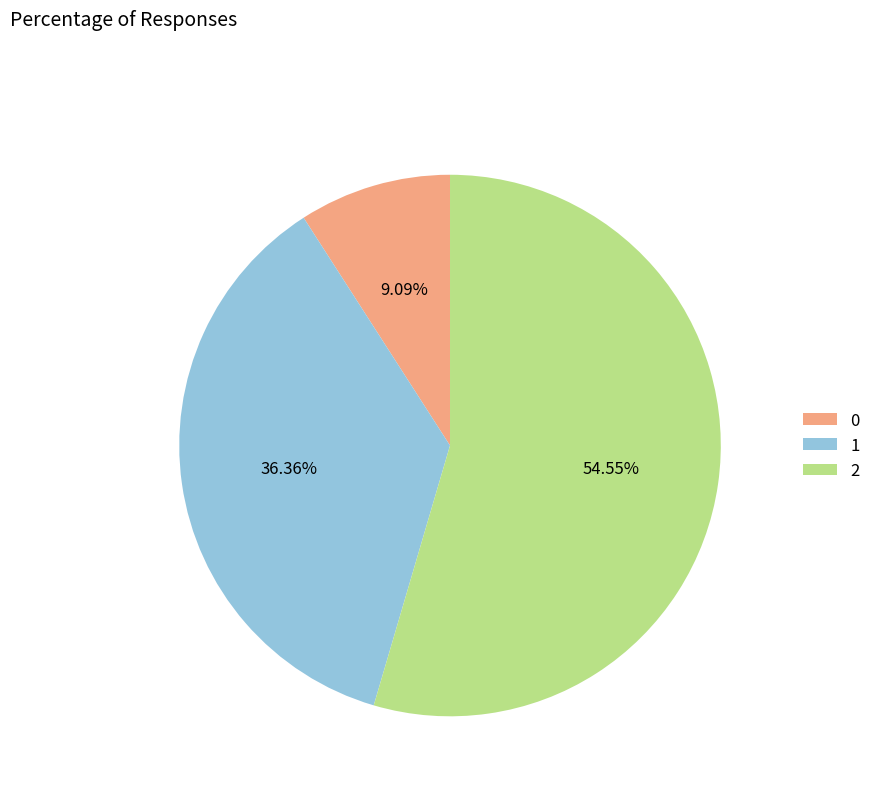

To the nearest percent, what is the difference between the 2 and 1 slice percentages?

18%